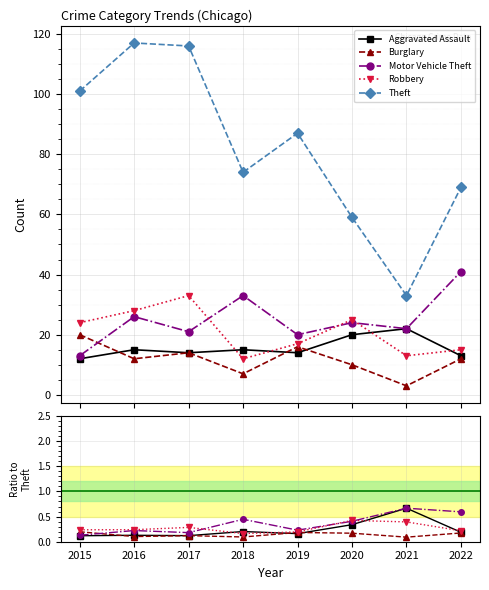

Which label corresponds to the largest value in the chart?

2016